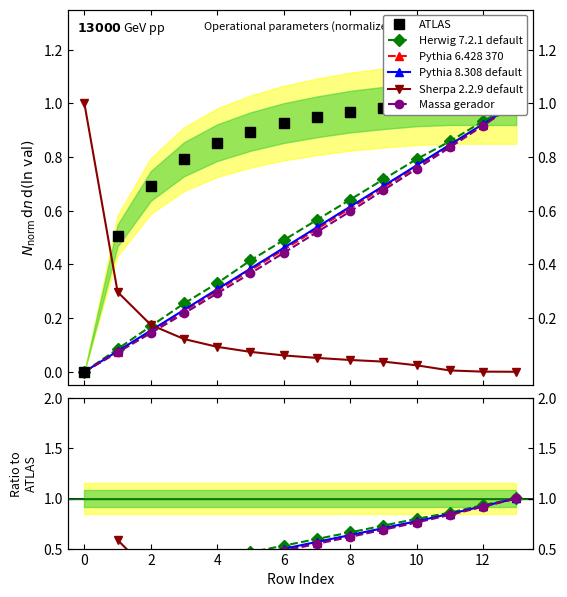

What is the difference between the highest and lowest values at 5?

0.8